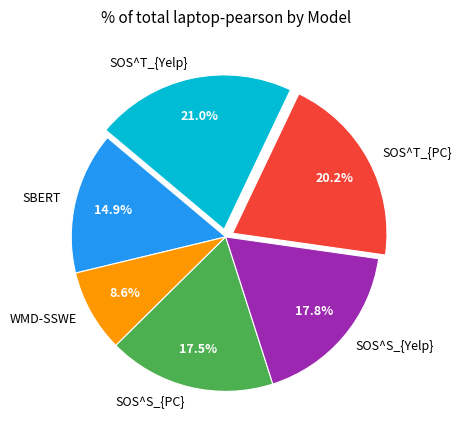

Between SOS^S_{PC} and SBERT, which is larger?

SOS^S_{PC}